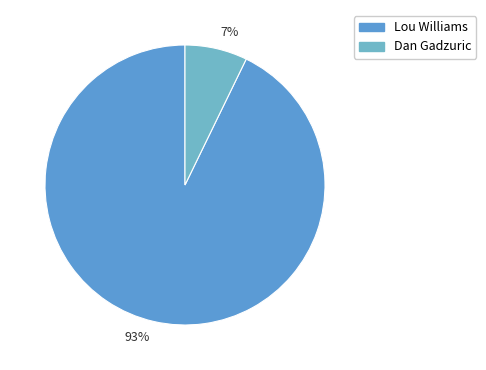

What is the smallest slice in the pie chart?

Dan Gadzuric